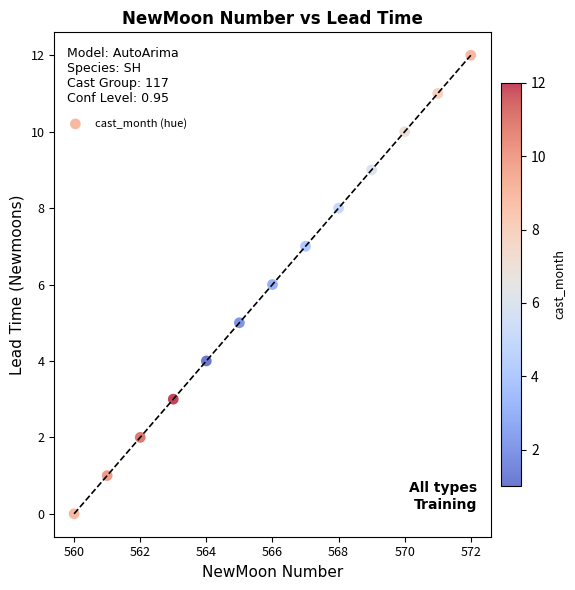

What is the range of X values (max minus min)?

12